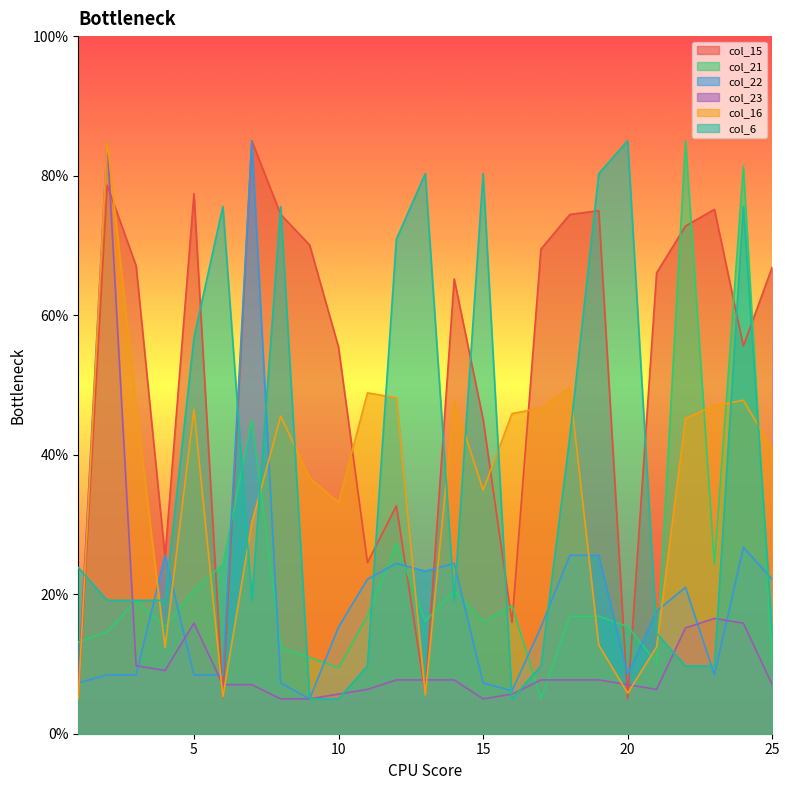

What is the maximum value for col_22?

85.0